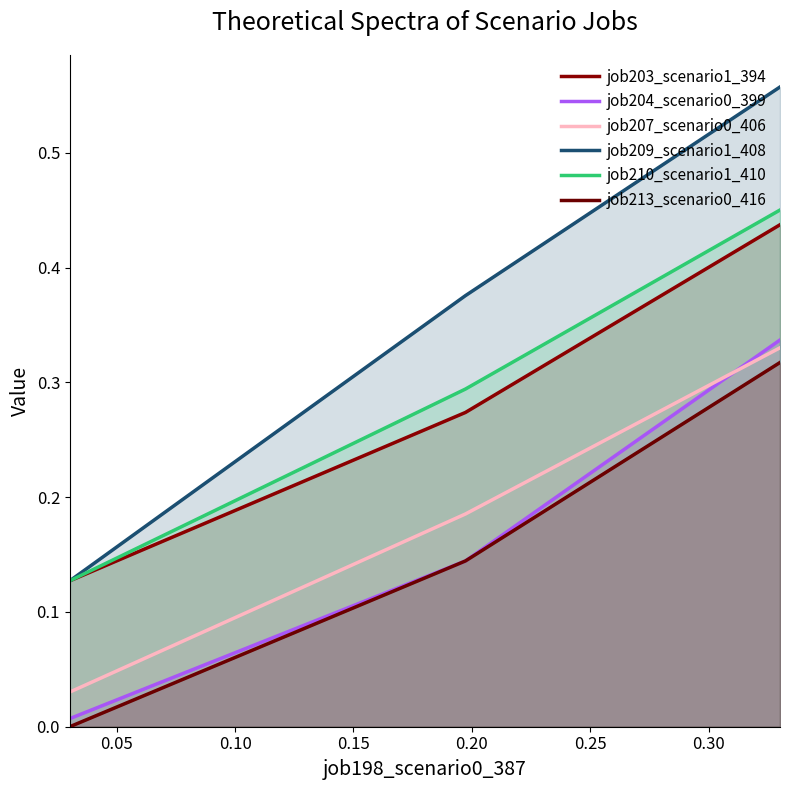

What is the minimum value for job209_scenario1_408?

0.1